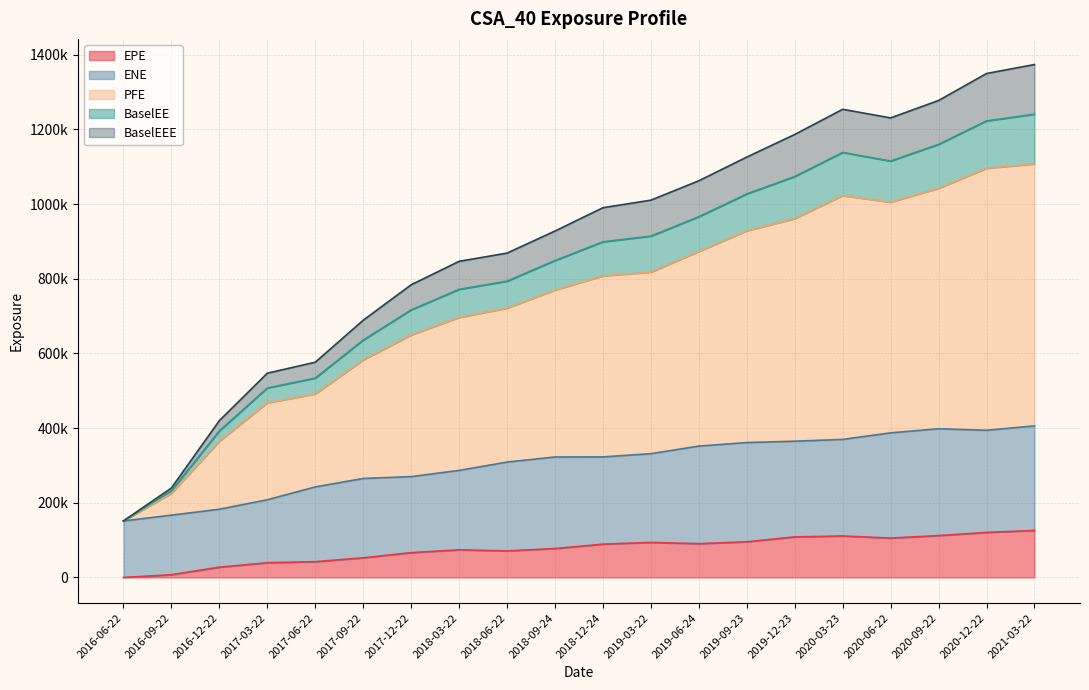

What position from the left is 2018-09-24?

10